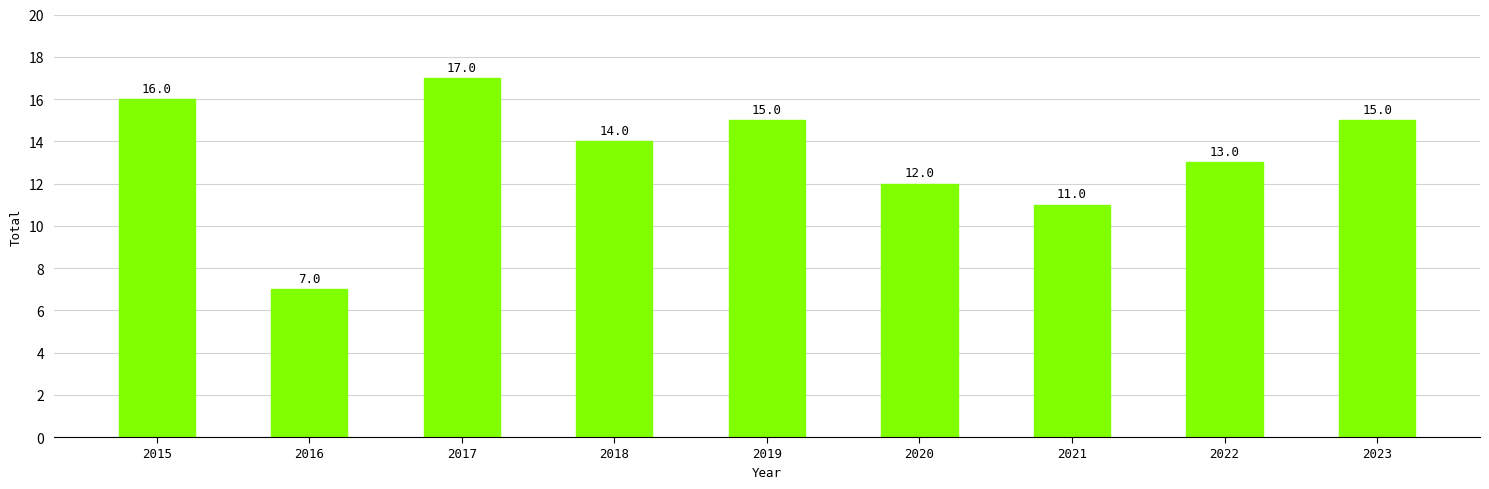

Are the bars horizontal?

No